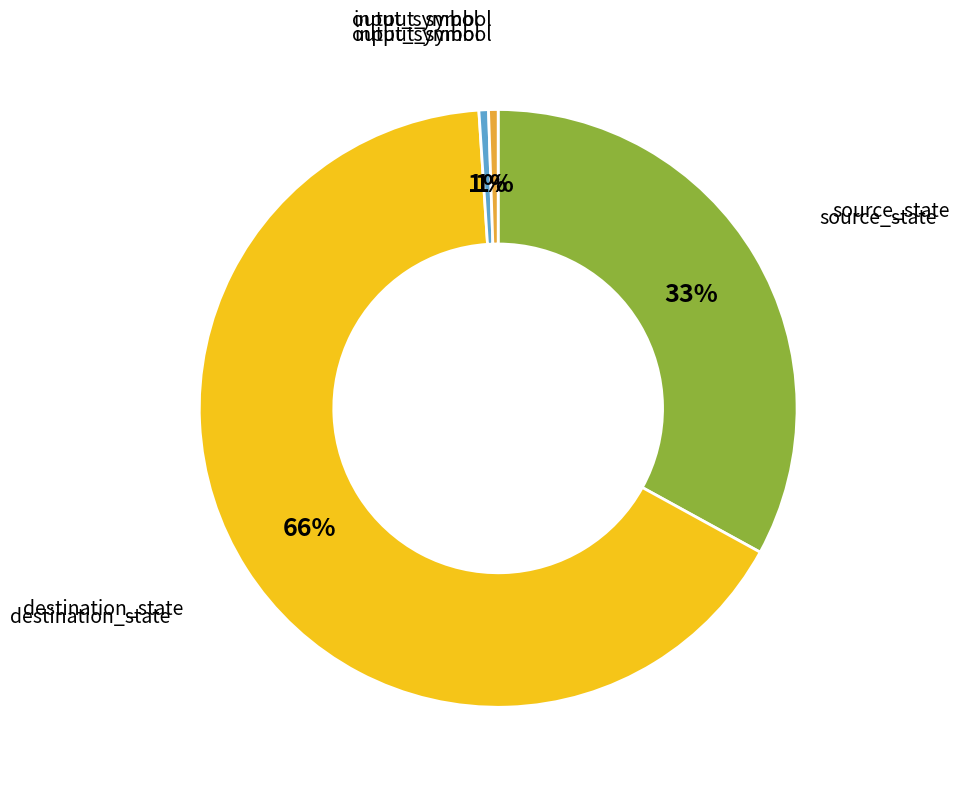

To the nearest percent, what is the average slice percentage?

25%